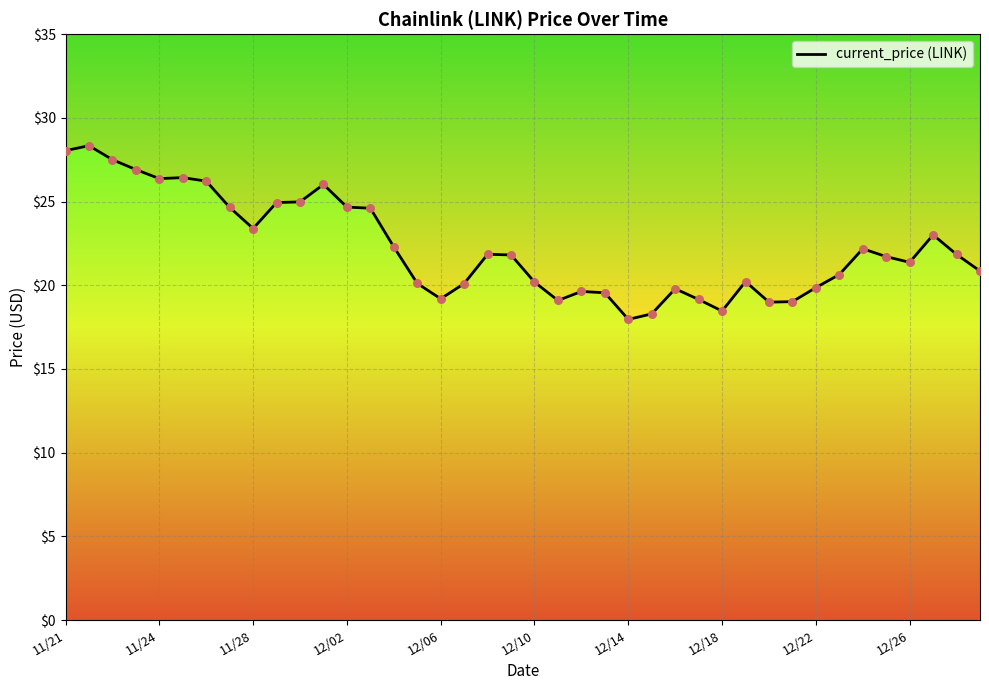

What is the change in value from 15 to 21?

-1.0